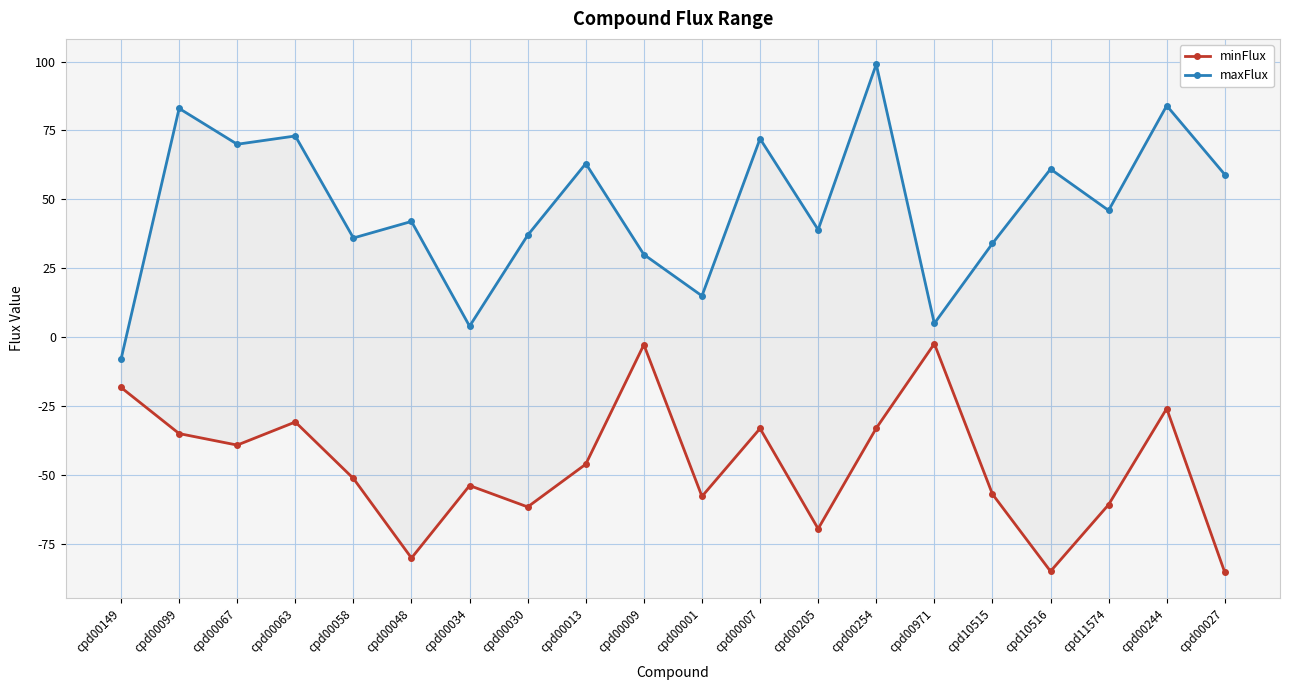

True or false: minFlux and maxFlux intersect in this chart.

False